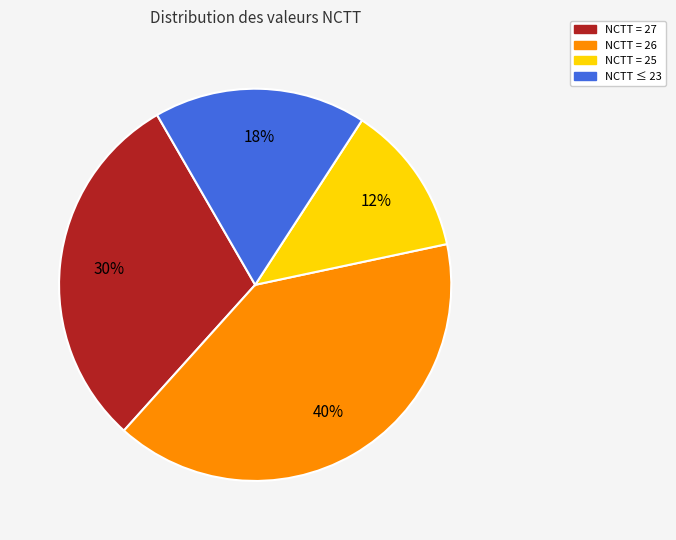

To the nearest percent, what is the average slice percentage?

25%